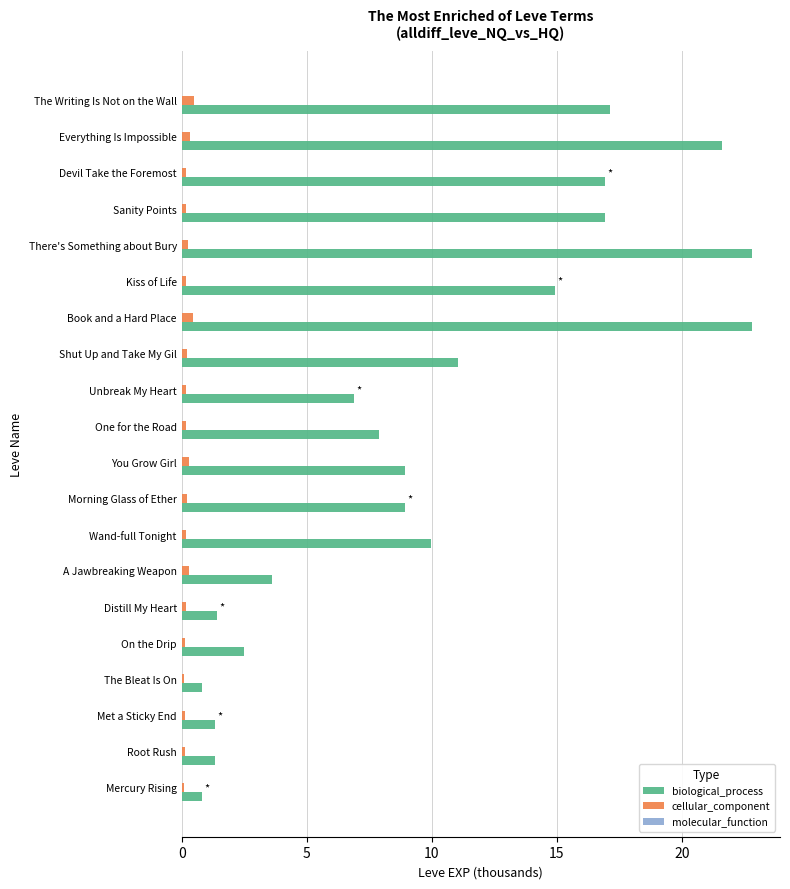

What is the maximum value shown in the chart?

22.8